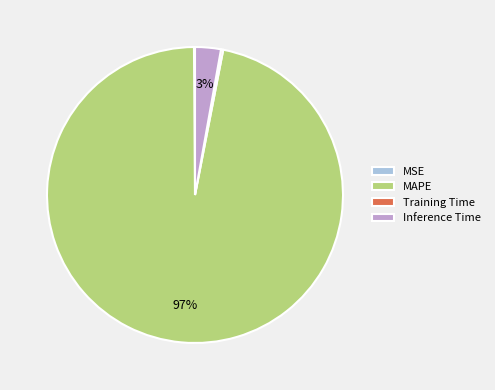

The Inference Time slice represents 3% of the pie. True or false?

True